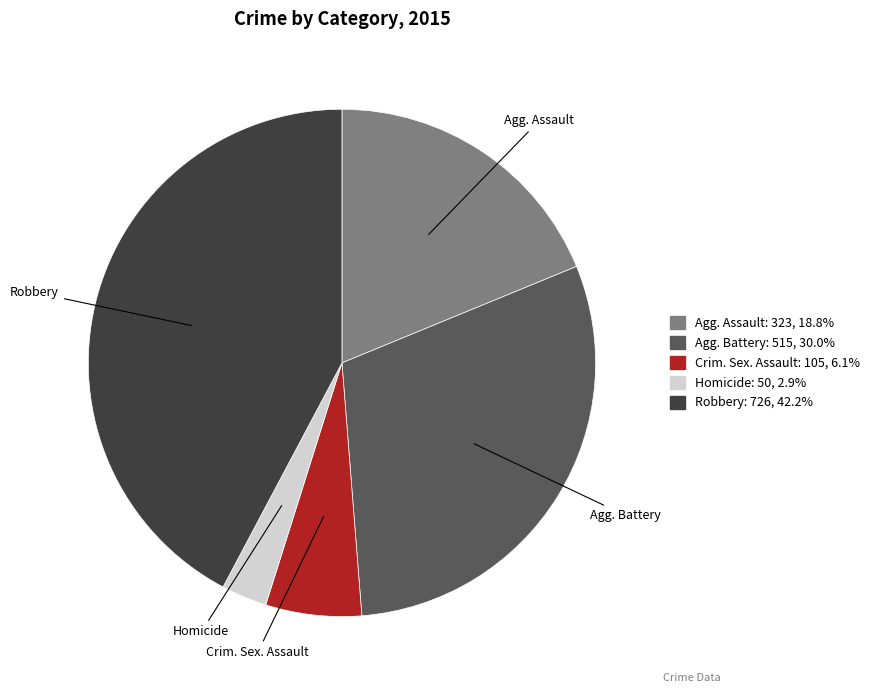

Is there any slice that represents more than half of the pie?

No